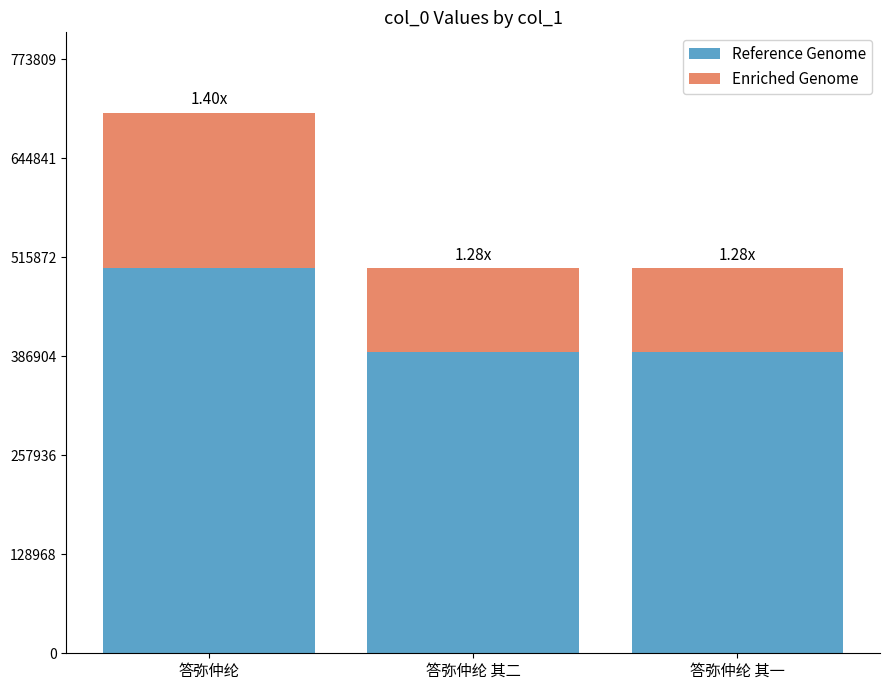

What is the total value across all series at 答弥仲纶 其二?

502108